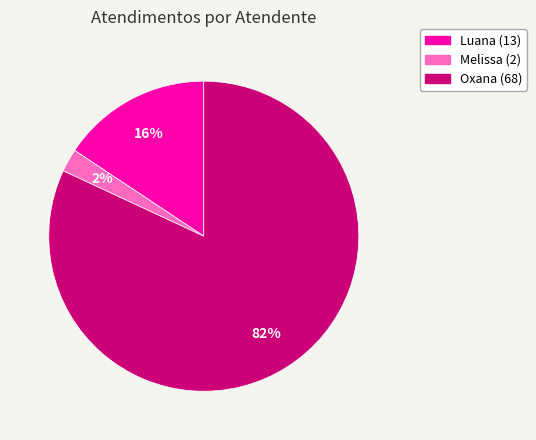

Is there any slice that represents more than half of the pie?

Yes